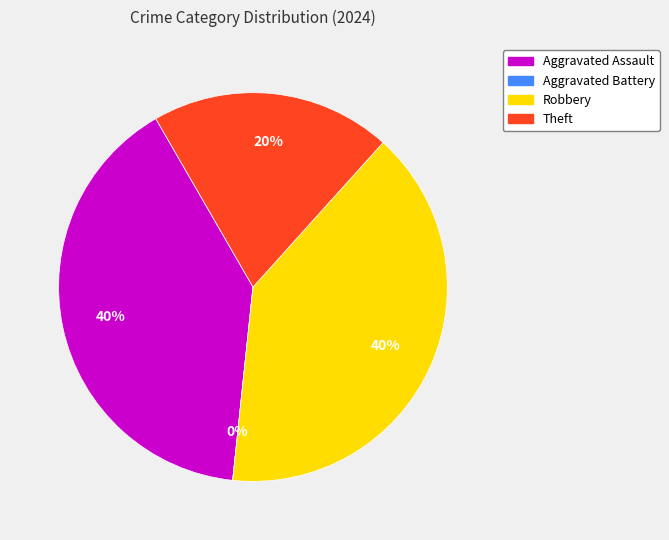

What percentage is the Theft slice, to the nearest percent?

20%